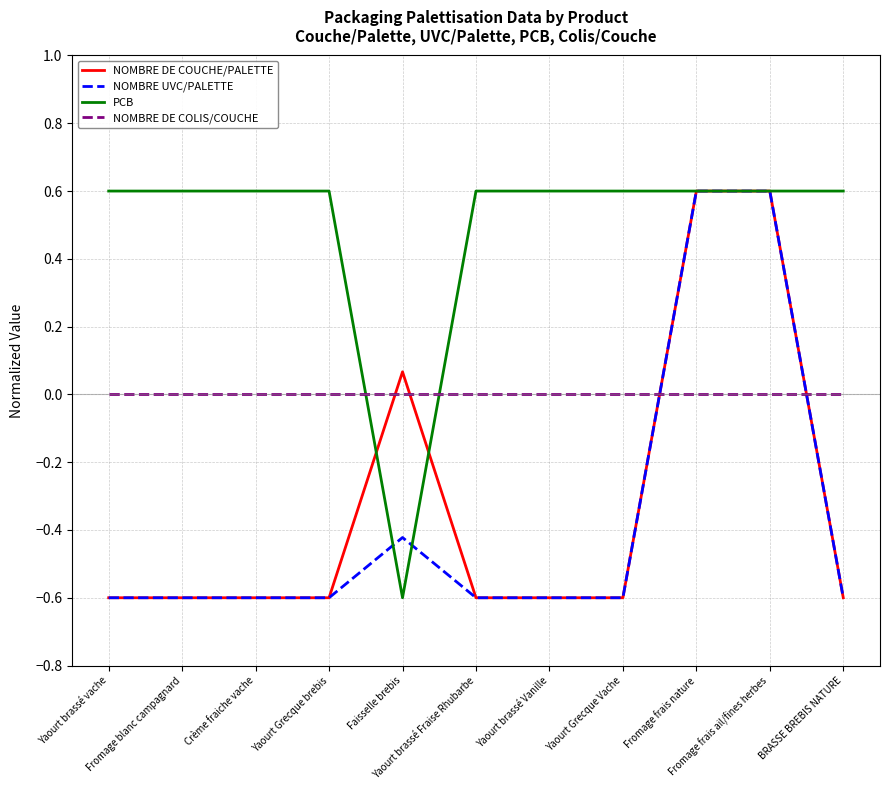

What are all the series names shown in the legend?

NOMBRE DE COUCHE/PALETTE, NOMBRE UVC/PALETTE, PCB, NOMBRE DE COLIS/COUCHE